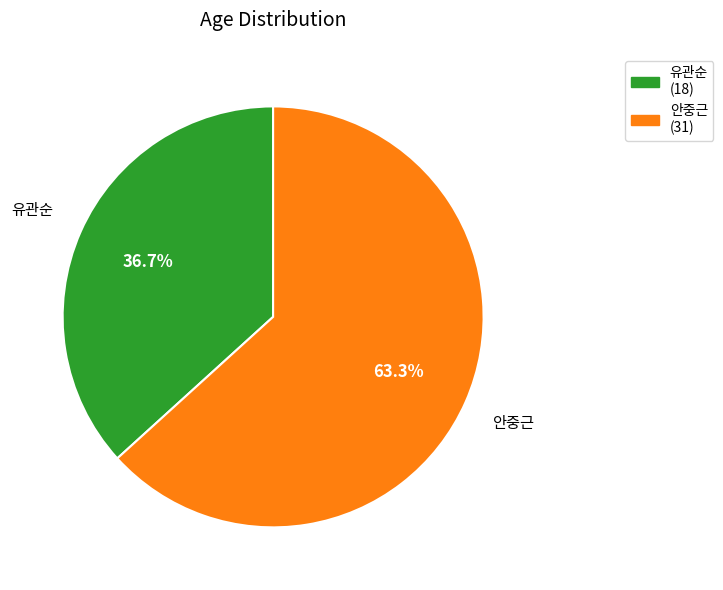

What percentage is the 유관순 slice, to the nearest percent?

37%